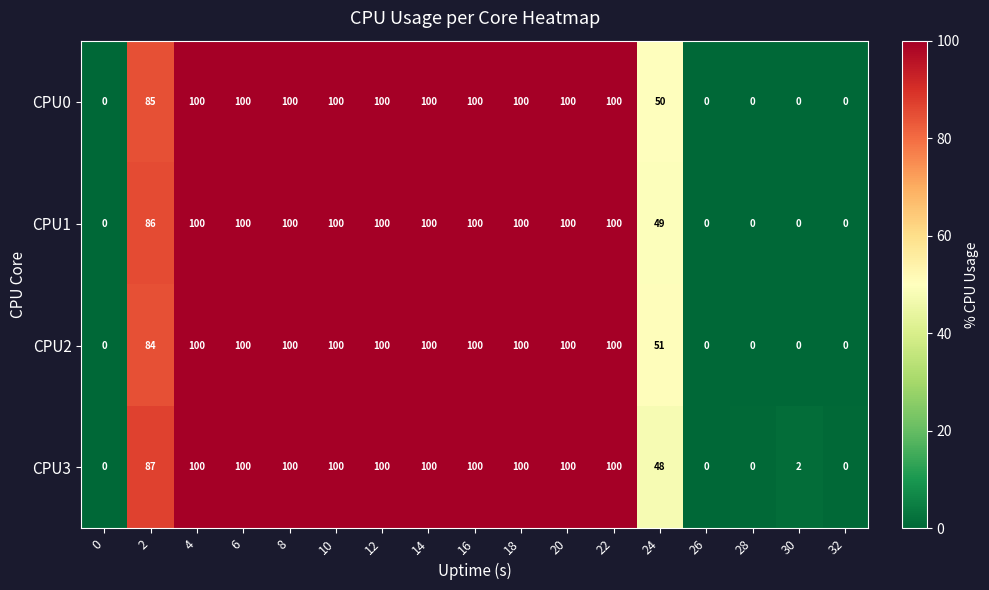

The value of CPU1 at 16 is 131. True or false?

False